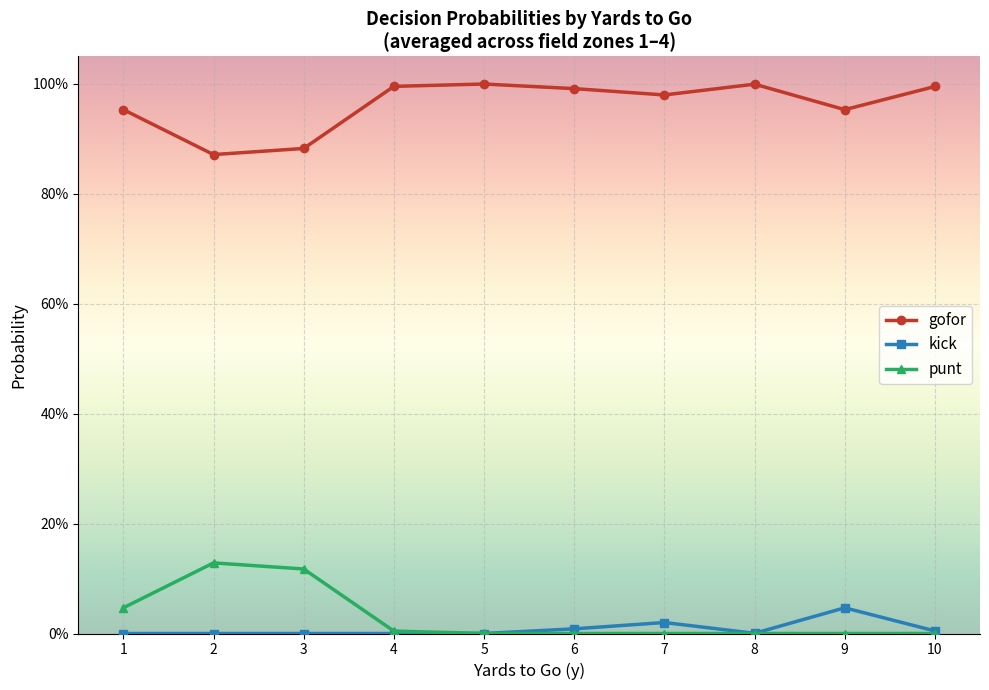

Is this an area chart (filled region under the line)?

No